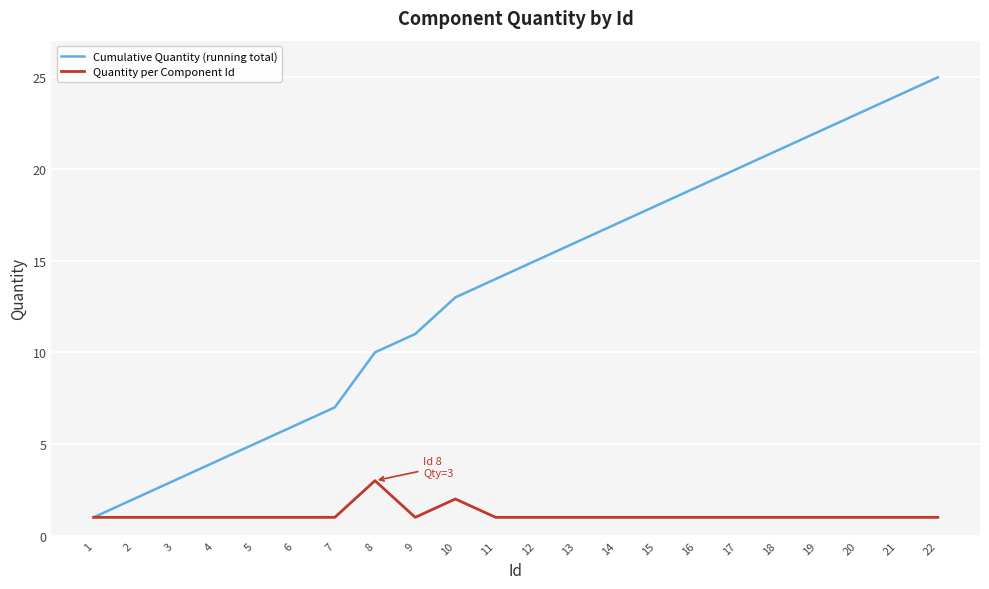

Which category has the lowest value in the Cumulative Quantity (running total) series?

1